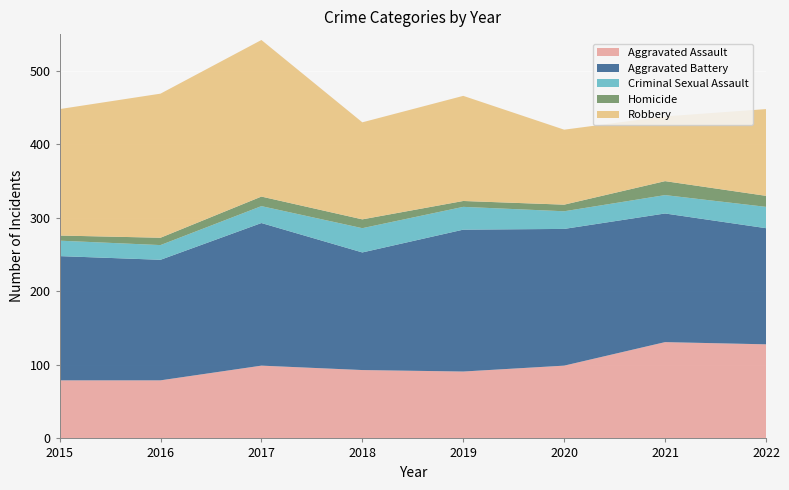

Reading left to right, what are all the values shown in this chart?

Aggravated Assault: 79	79	99	93	91	99	131	128
Aggravated Battery: 169	164	194	160	193	186	175	158
Criminal Sexual Assault: 21	20	23	33	31	24	25	29
Homicide: 7	10	13	12	8	9	19	15
Robbery: 172	196	213	132	143	102	88	118